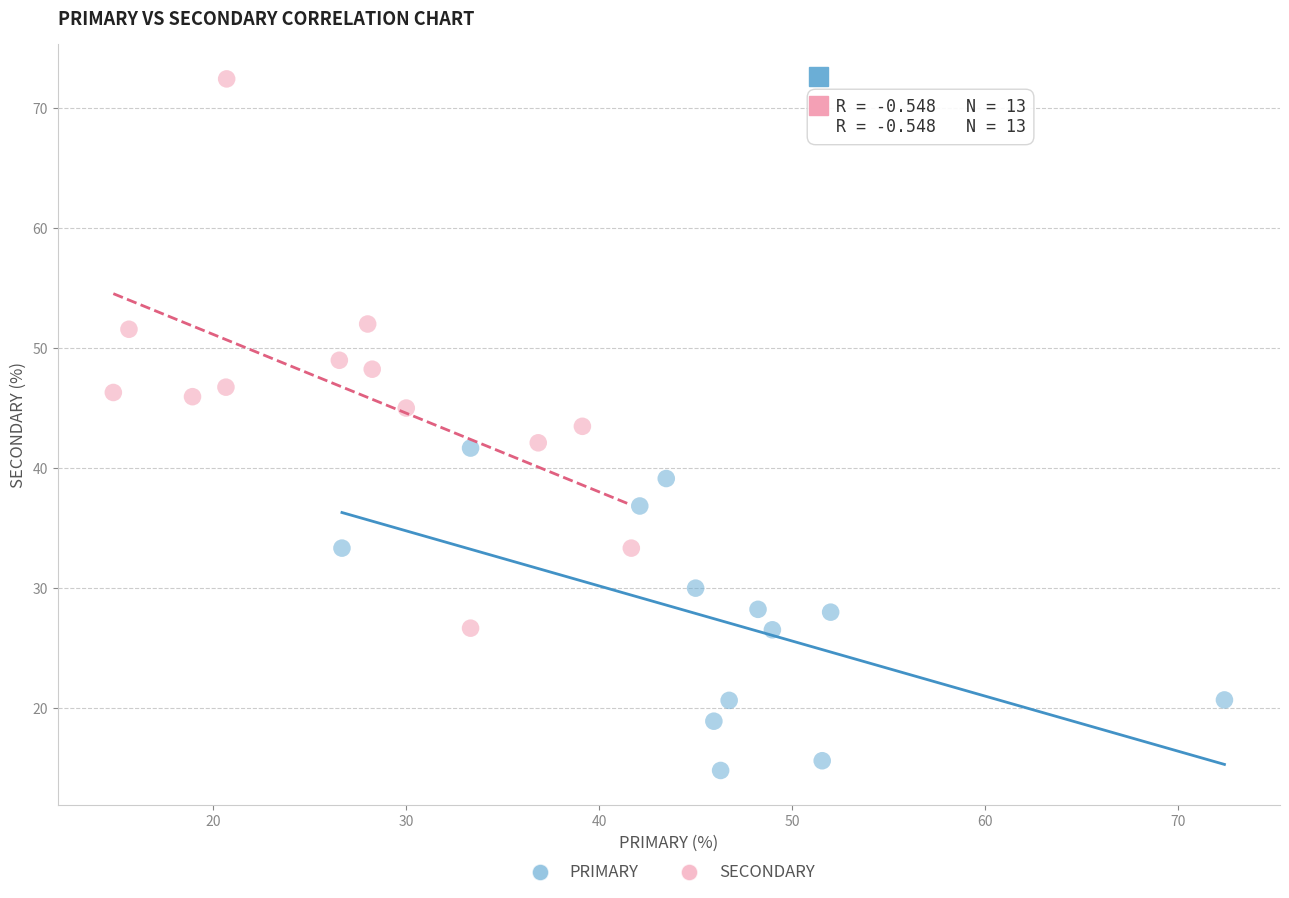

What are all the series names shown in the legend?

PRIMARY, SECONDARY